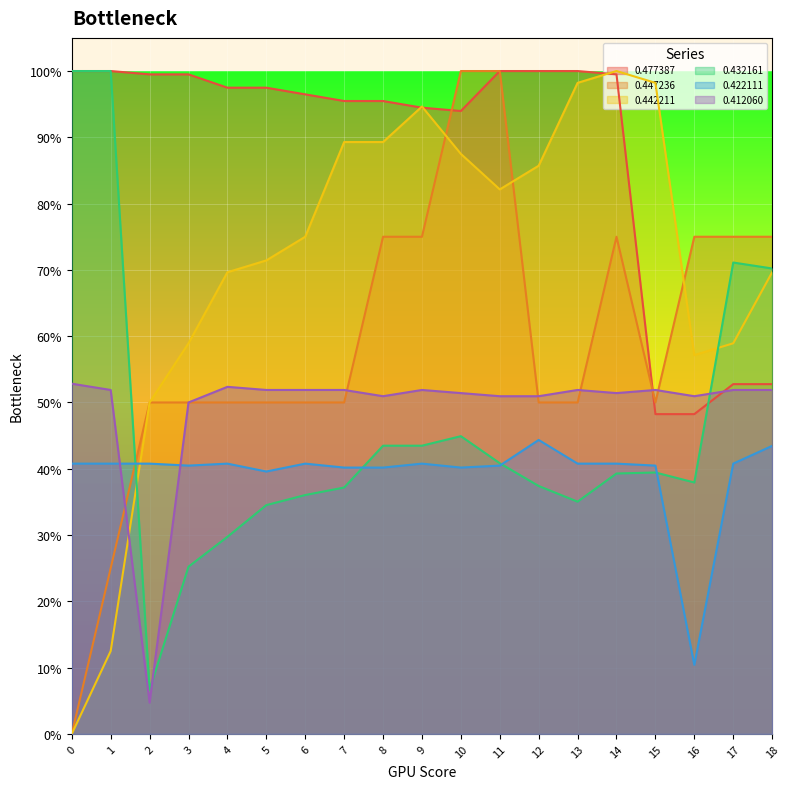

How many interior local peaks does the 0.422111 series have?

4